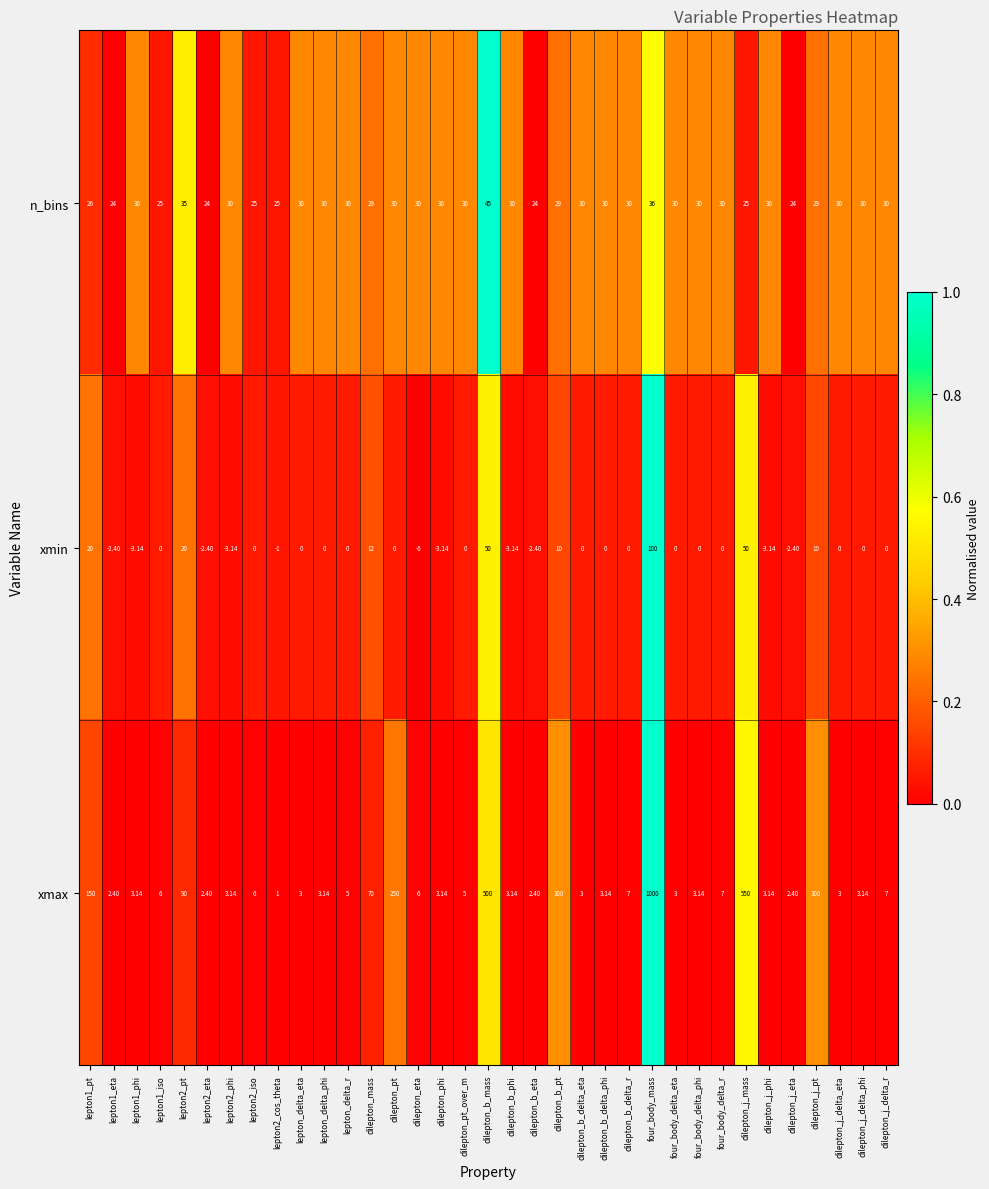

At lepton1_phi, list the series in order from smallest to largest.

xmin, xmax, n_bins